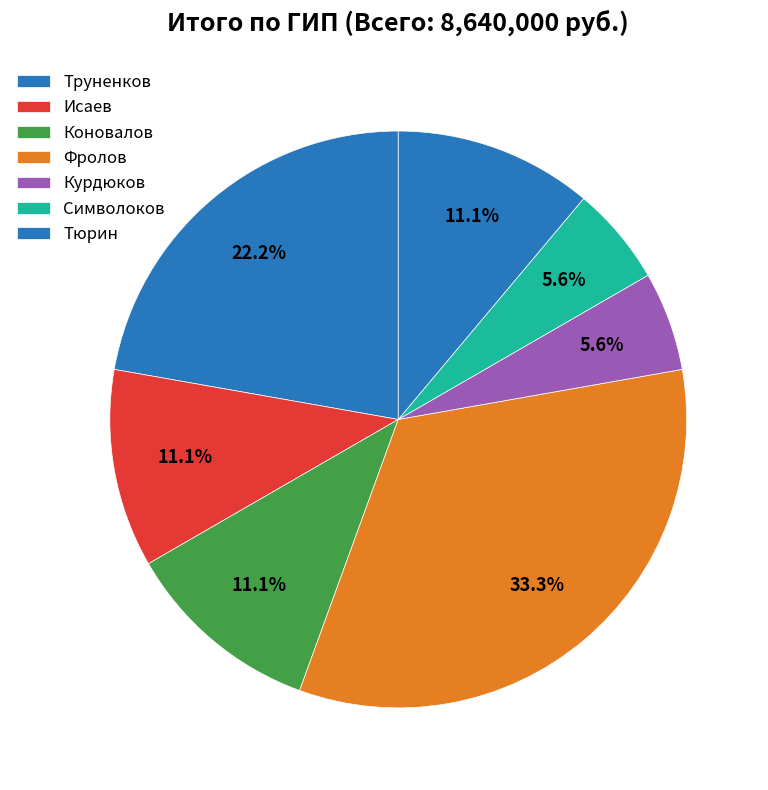

Which category has the smallest portion of the pie?

Курдюков